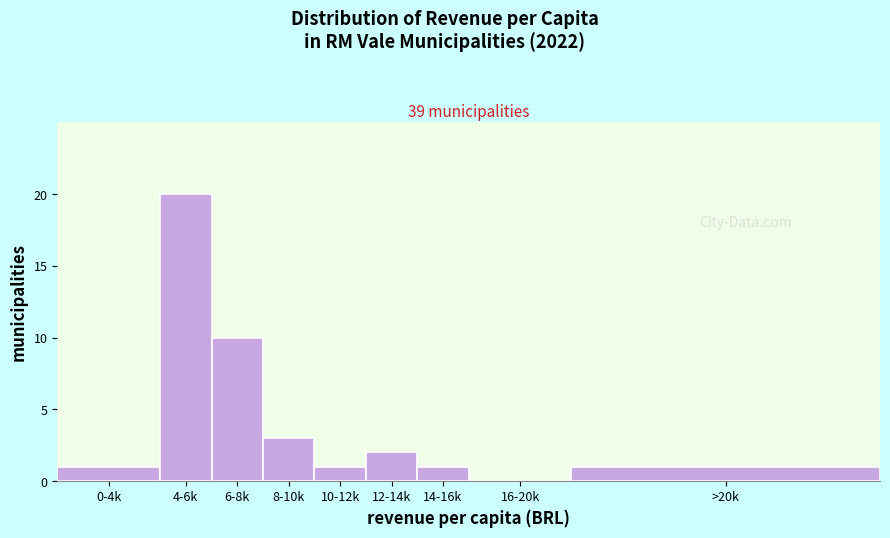

Reading right to left, list all the values displayed in this chart.

>20k=1	16-20k=0	14-16k=1	12-14k=2	10-12k=1	8-10k=3	6-8k=10	4-6k=20	0-4k=1